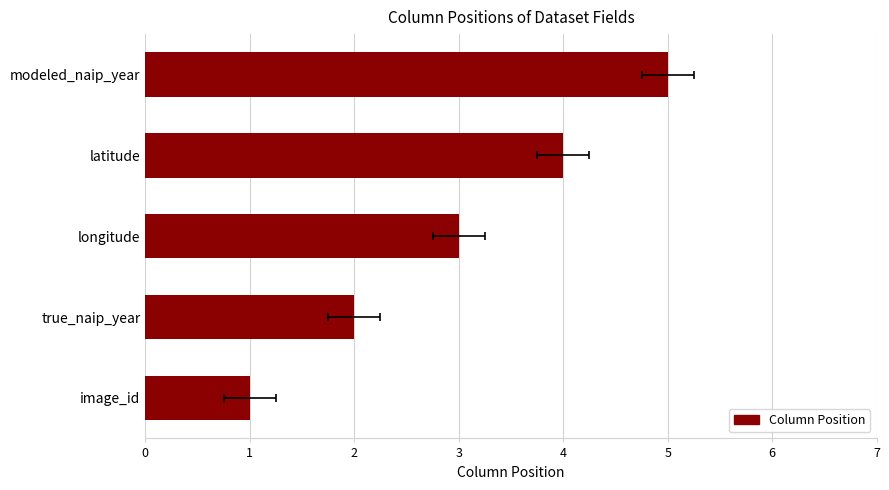

What is the smallest value displayed?

1